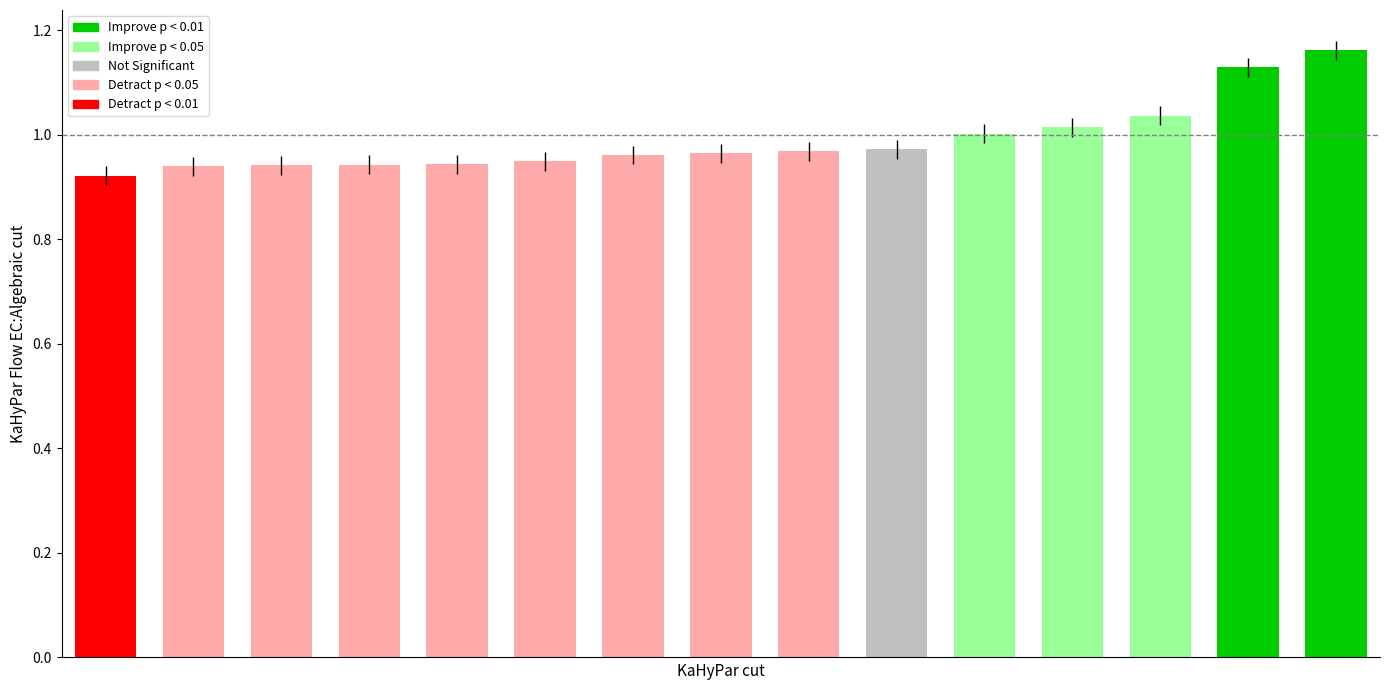

What is the sum of all values?

14.9